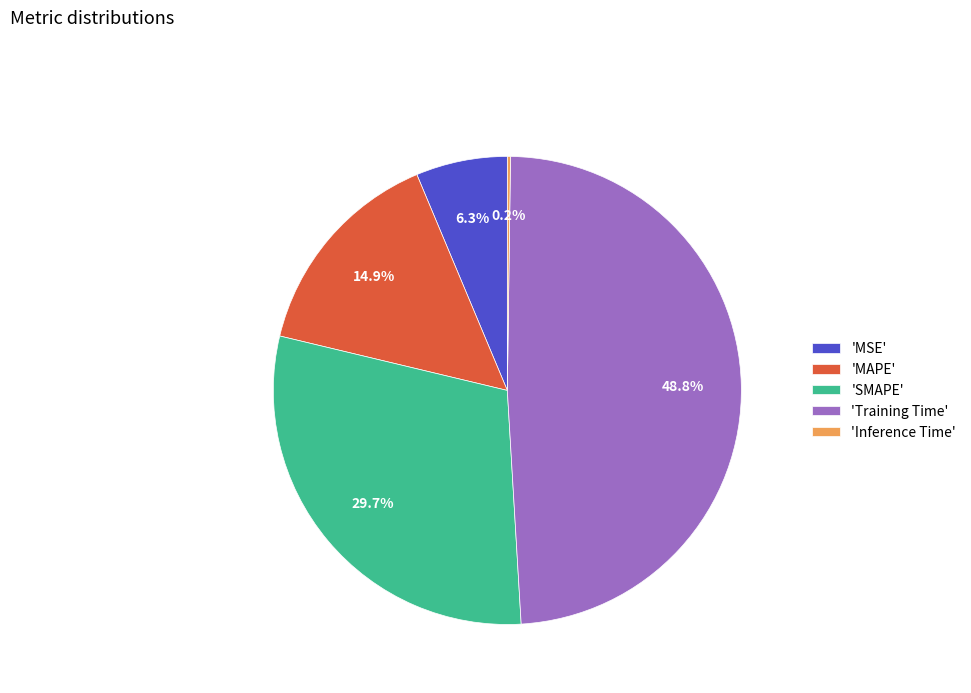

Between 'MSE' and 'MAPE', which is larger?

'MAPE'